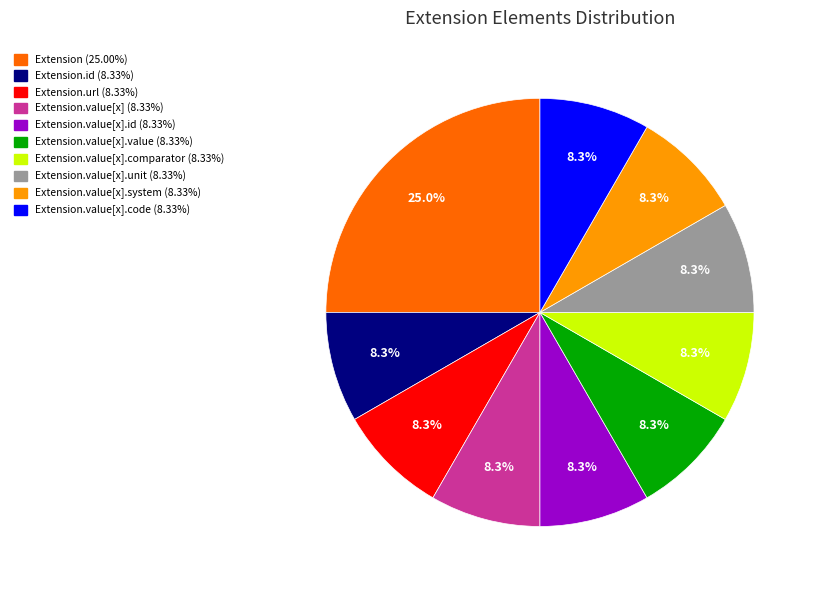

Is there any slice that represents more than half of the pie?

No